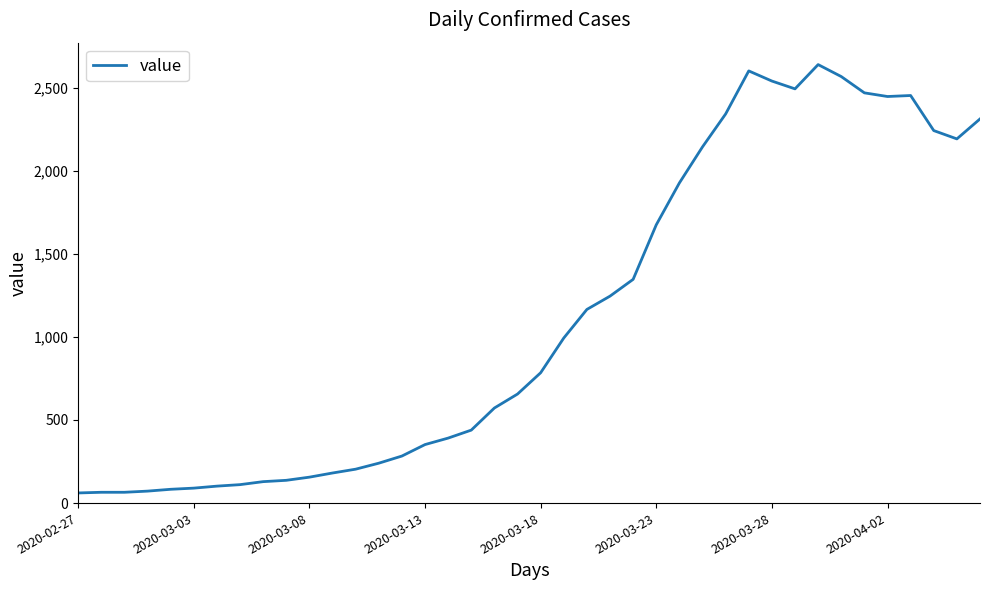

What is the minimum value shown in the chart?

61